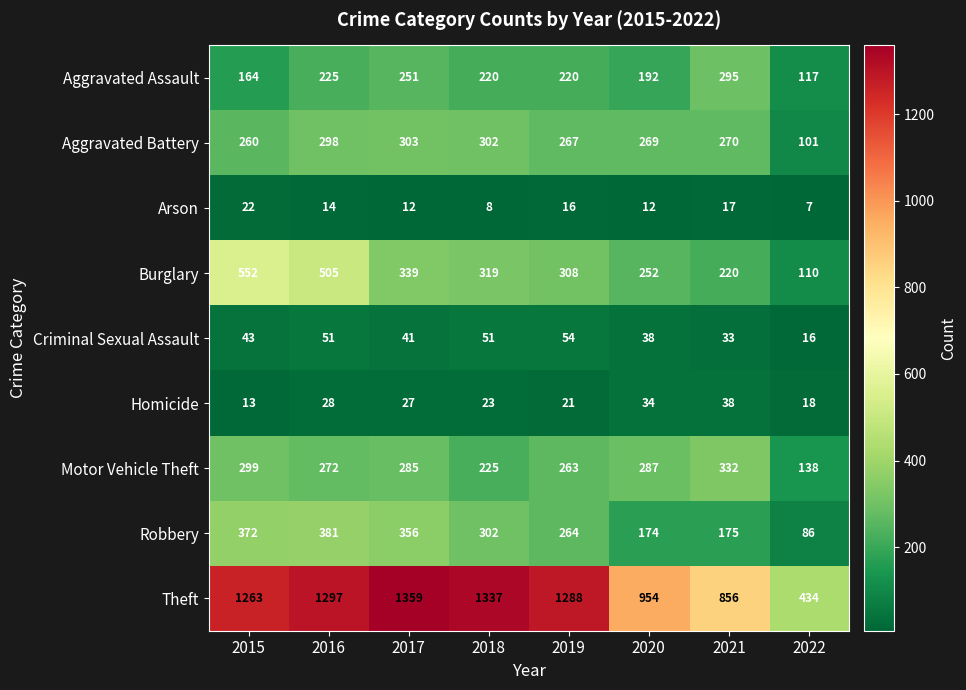

At how many categories does at least one series exceed 1285?

4